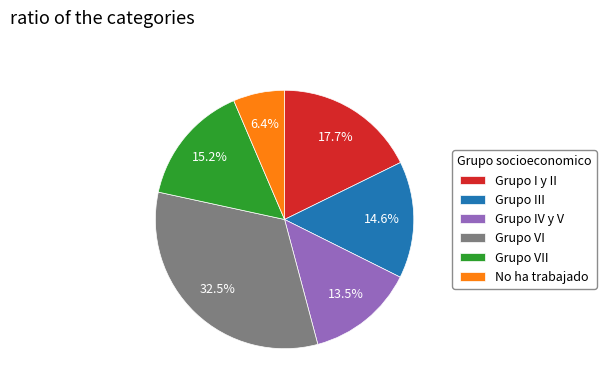

Which category has the biggest portion of the pie?

Grupo VI